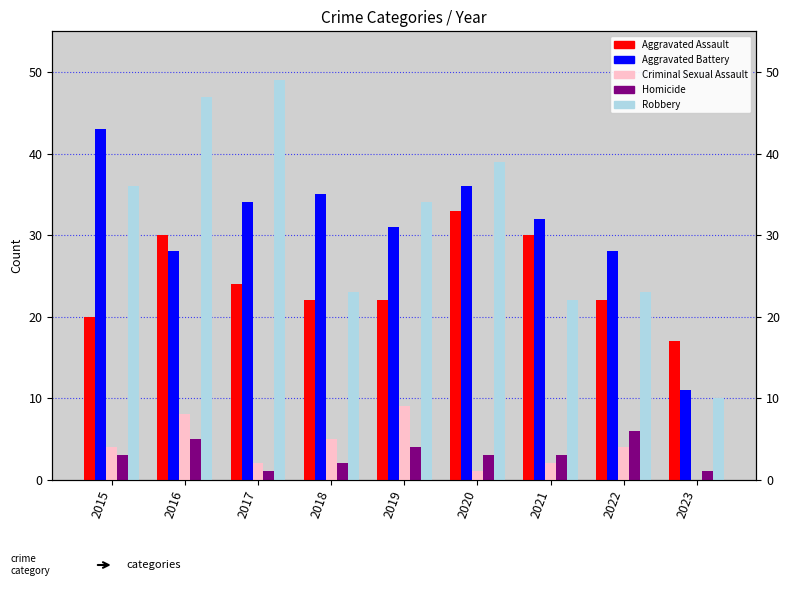

Are the bars horizontal?

No